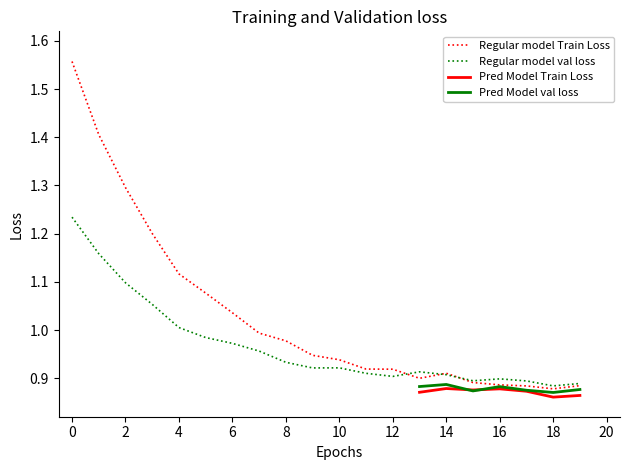

Is it true that Regular model Train Loss equals 1.3 at 2?

True